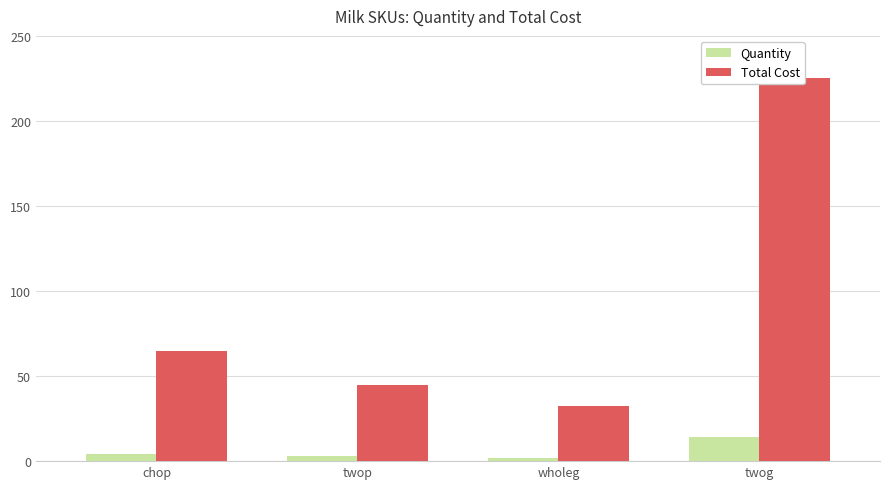

What is the smallest value displayed?

2.0